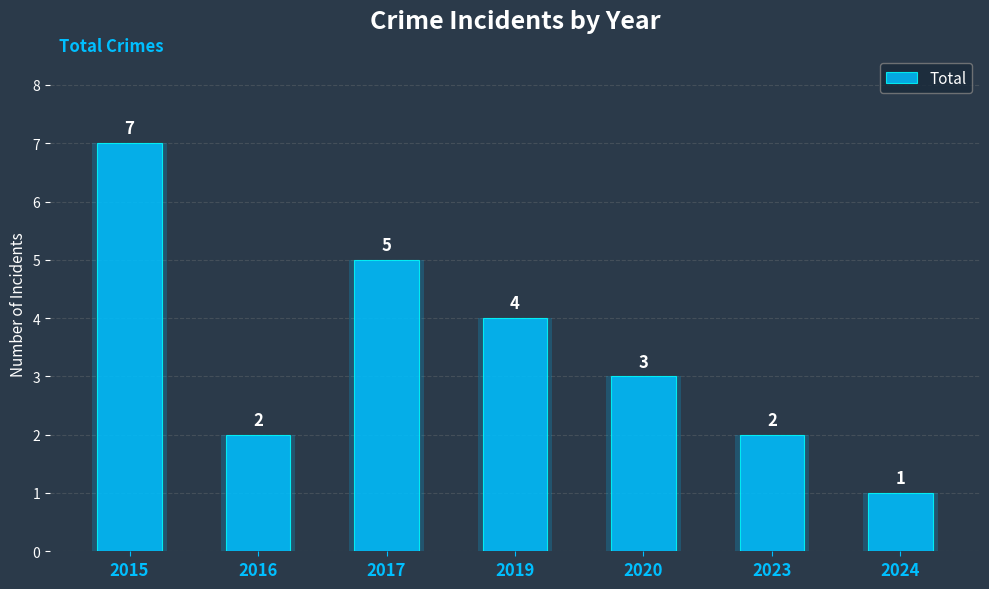

Are the bars horizontal?

No